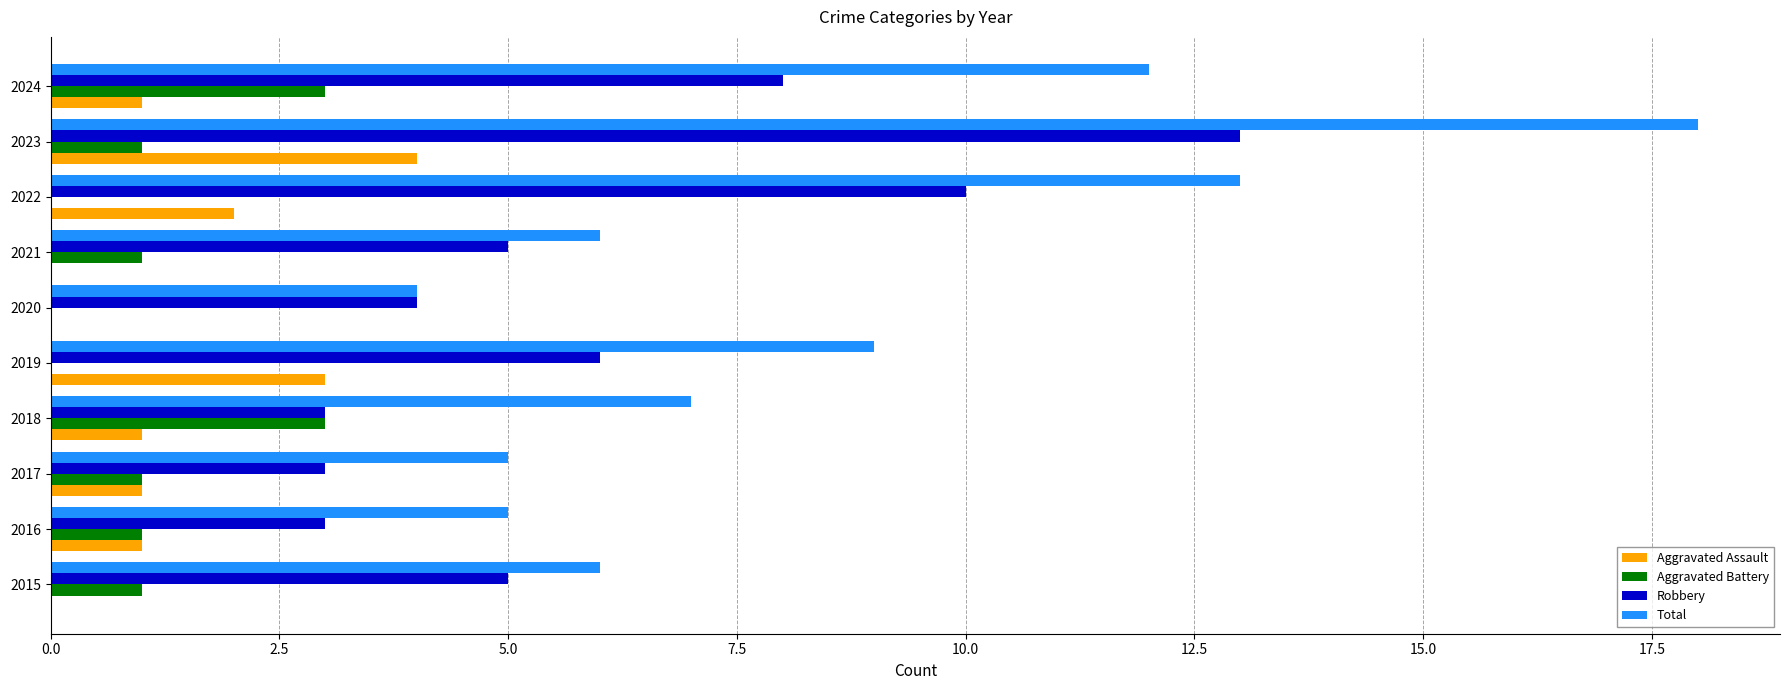

What is the sum of the Robbery values at 2021 and 2016?

8